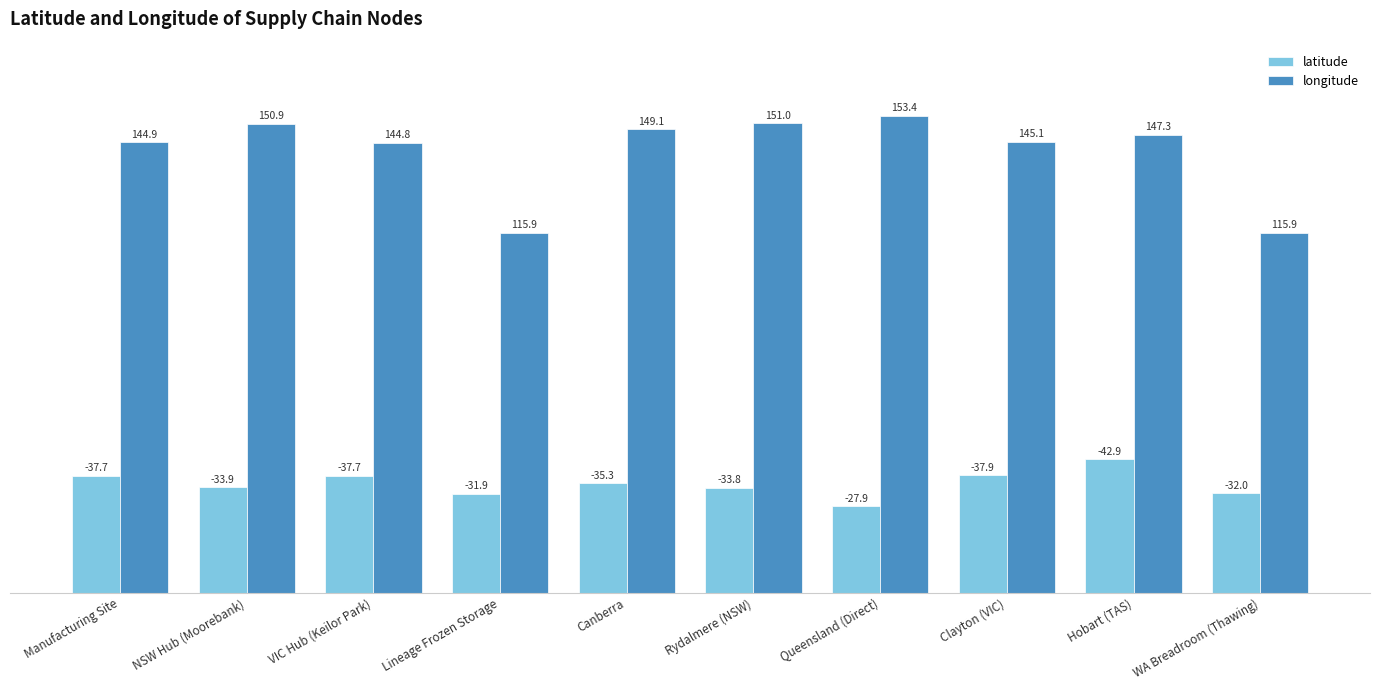

What is the lowest value of the latitude series?

27.9